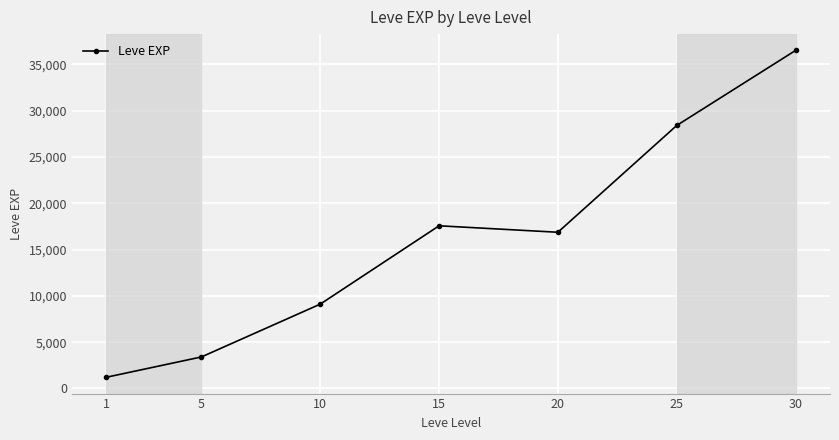

What is the average value?

16148.5